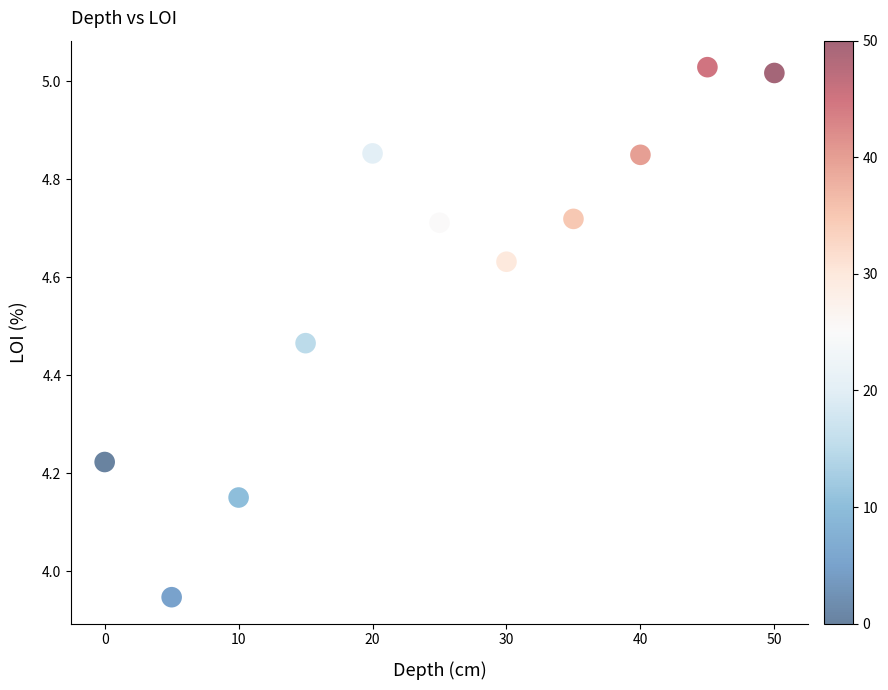

What is the range of X values (max minus min)?

50.0